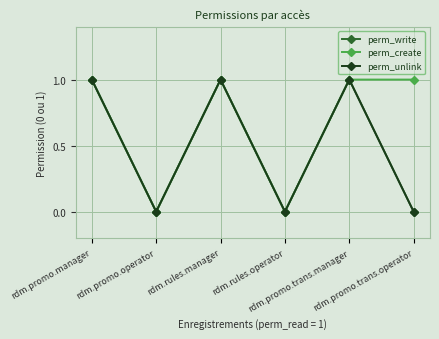

Is this an area chart (filled region under the line)?

No